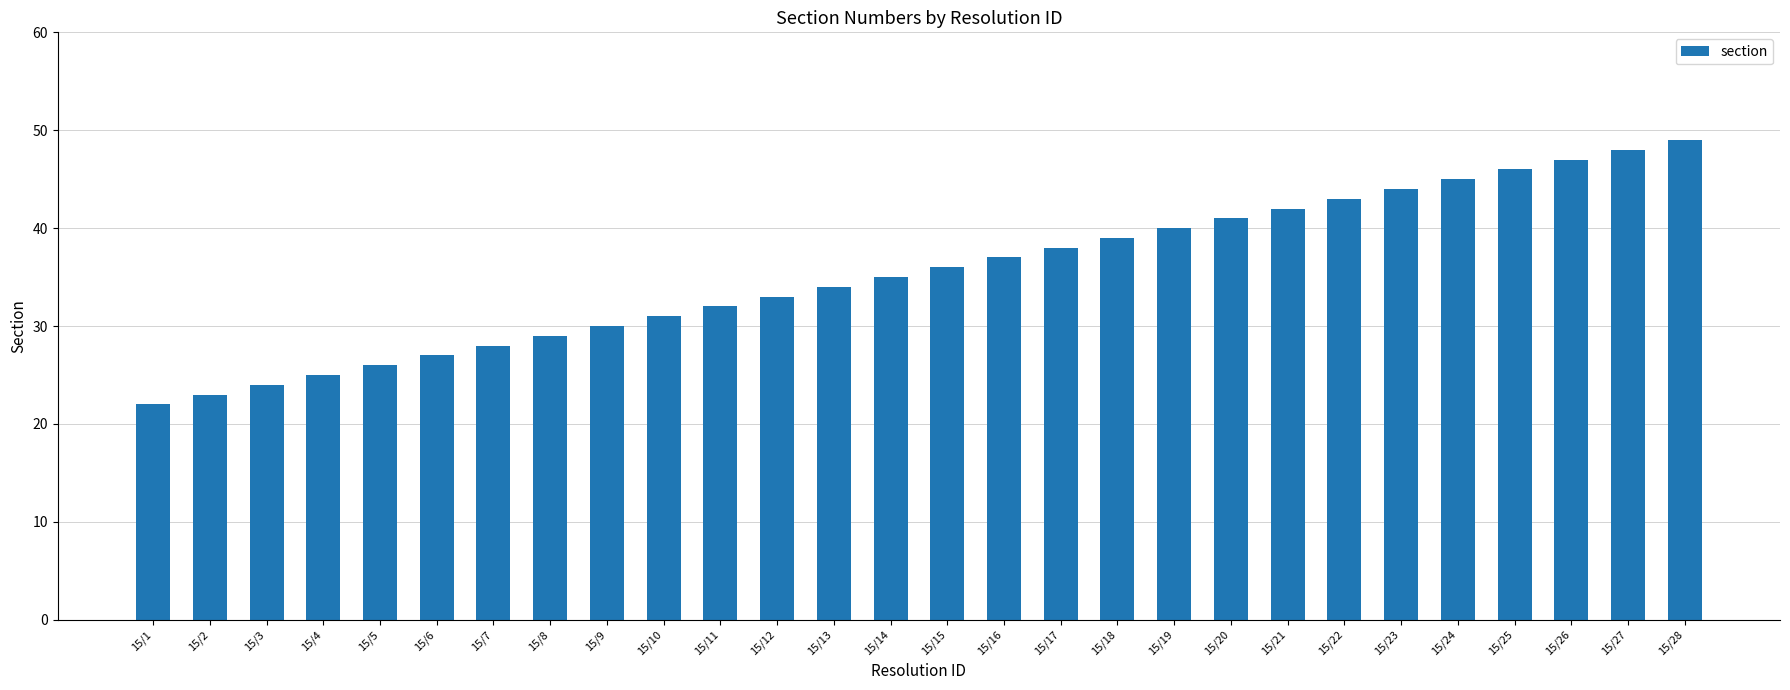

What is the sum of all values?

994